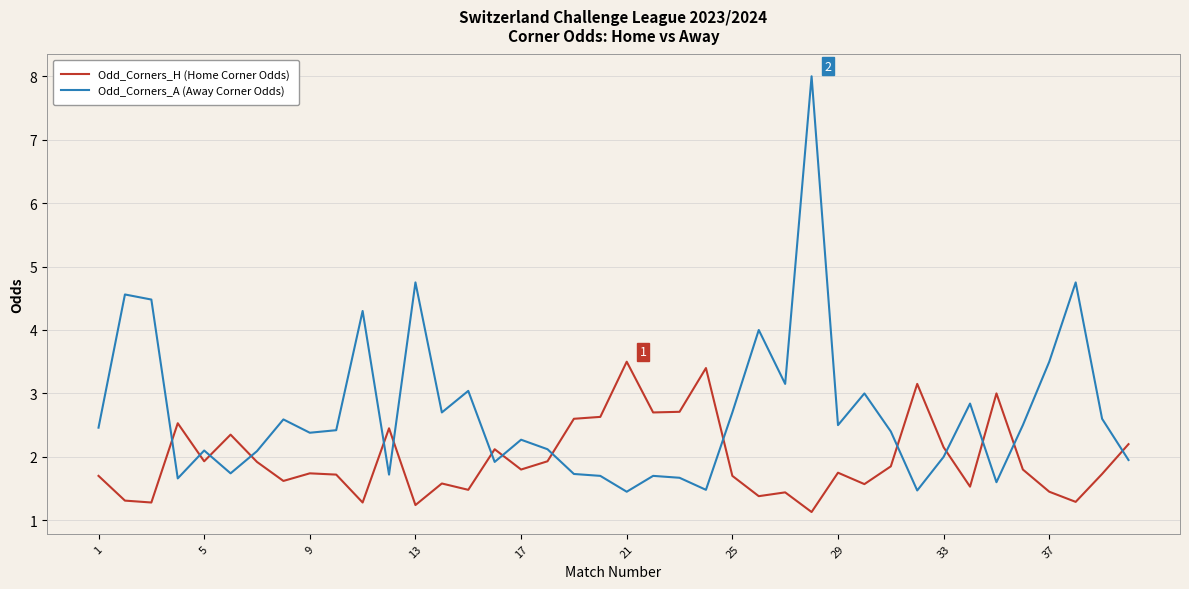

List the series in order of their peak value, lowest first.

Odd_Corners_H (Home Corner Odds), Odd_Corners_A (Away Corner Odds)